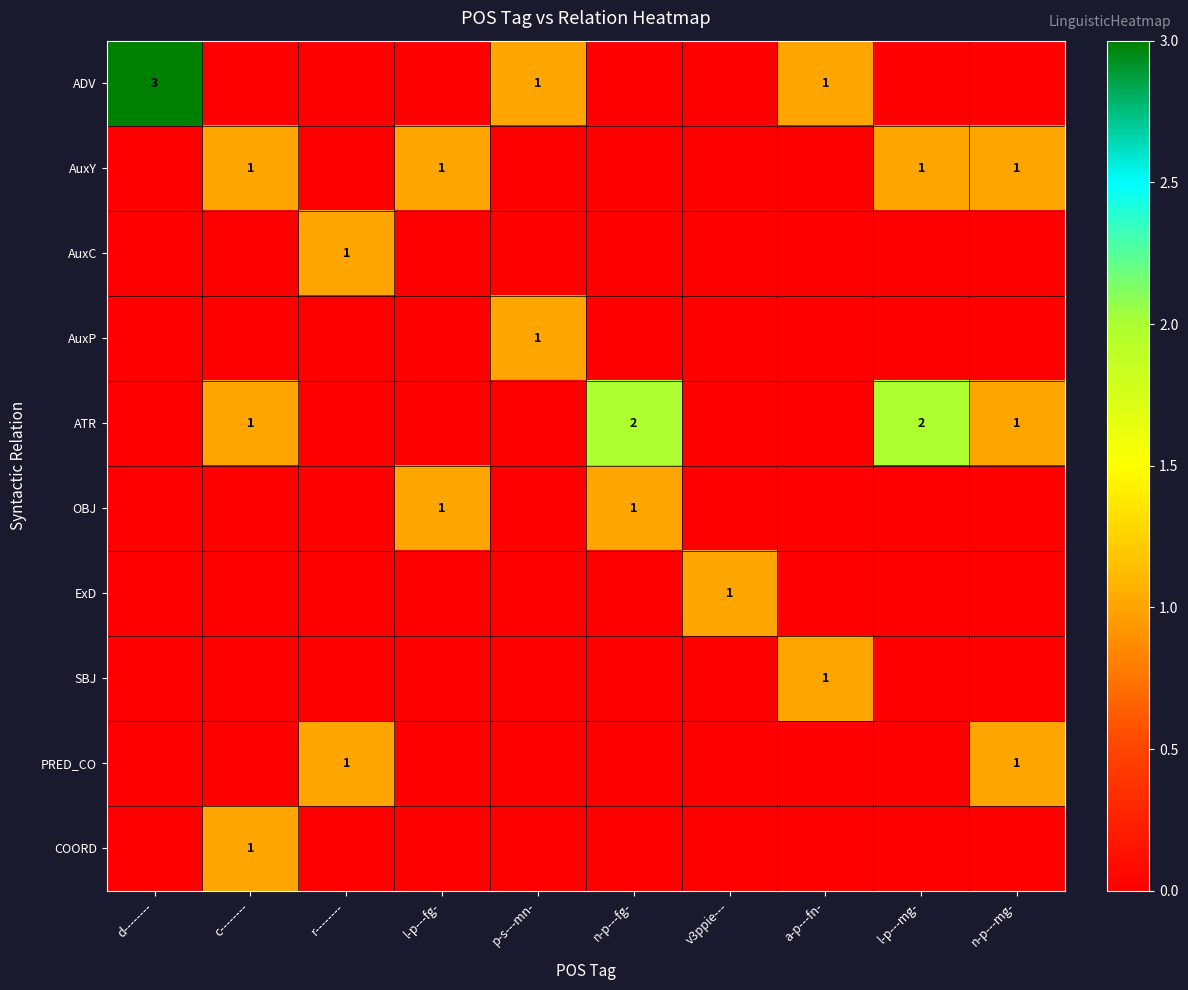

Is the value of SBJ at p-s---mn- greater than the value of ADV at a-p---fn-?

No